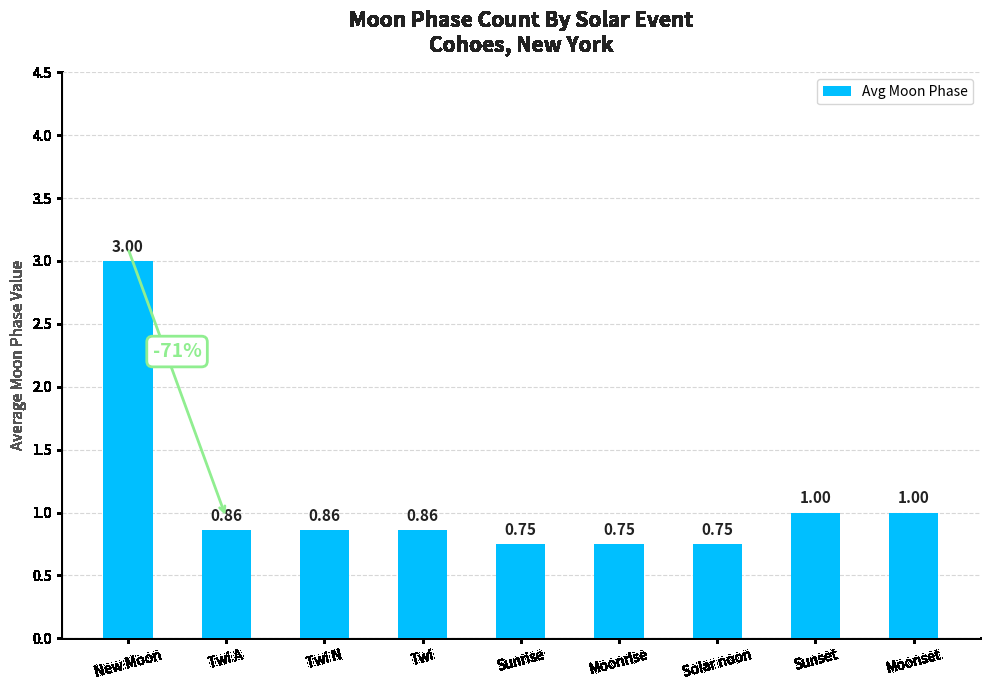

What is the sum of all values?

9.8